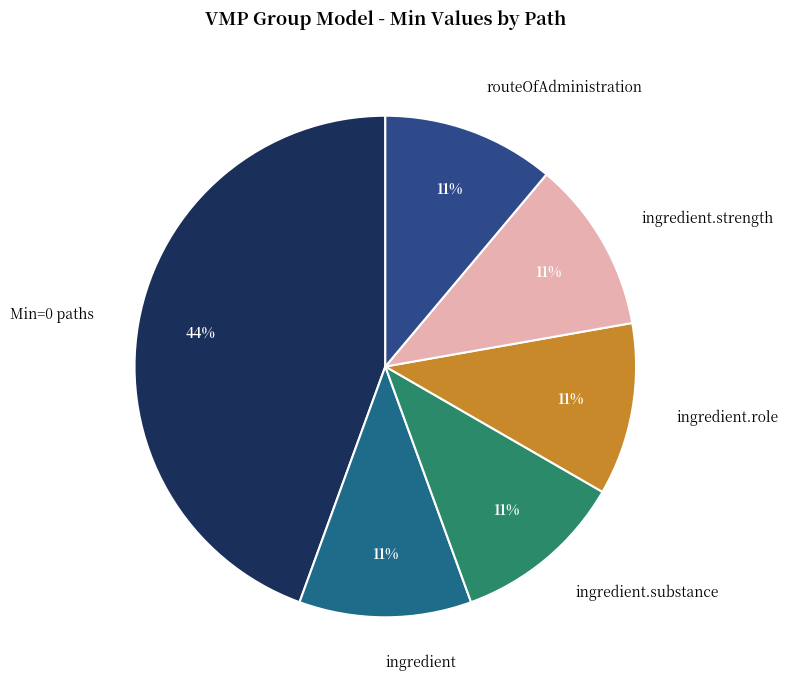

Count the number of slices in the pie.

6